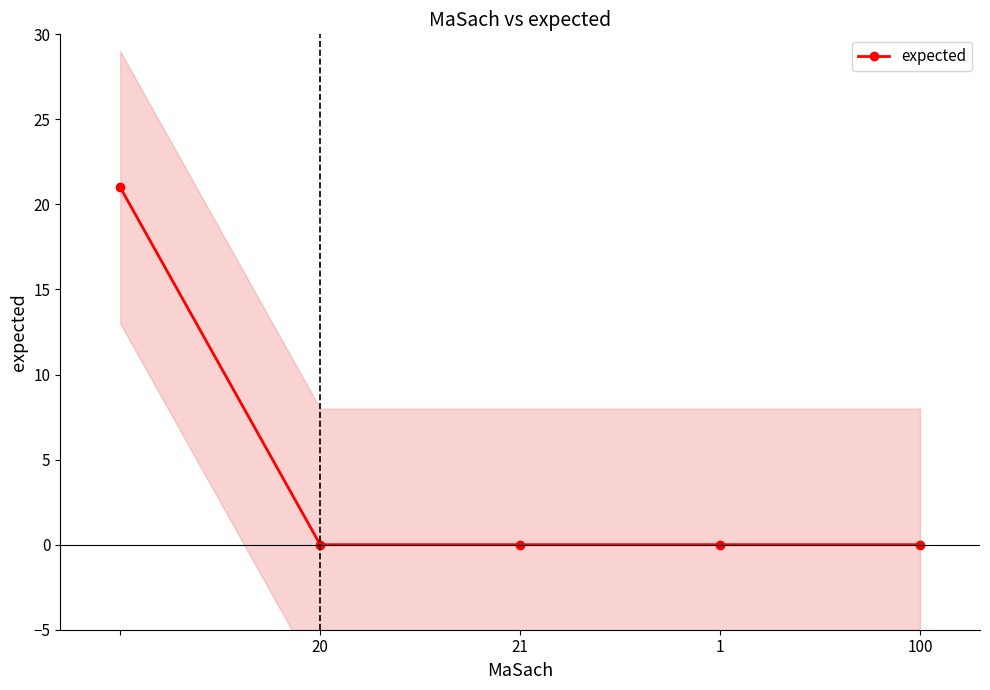

Reading left to right, transcribe all the data shown in this chart.

21	0	0	0	0